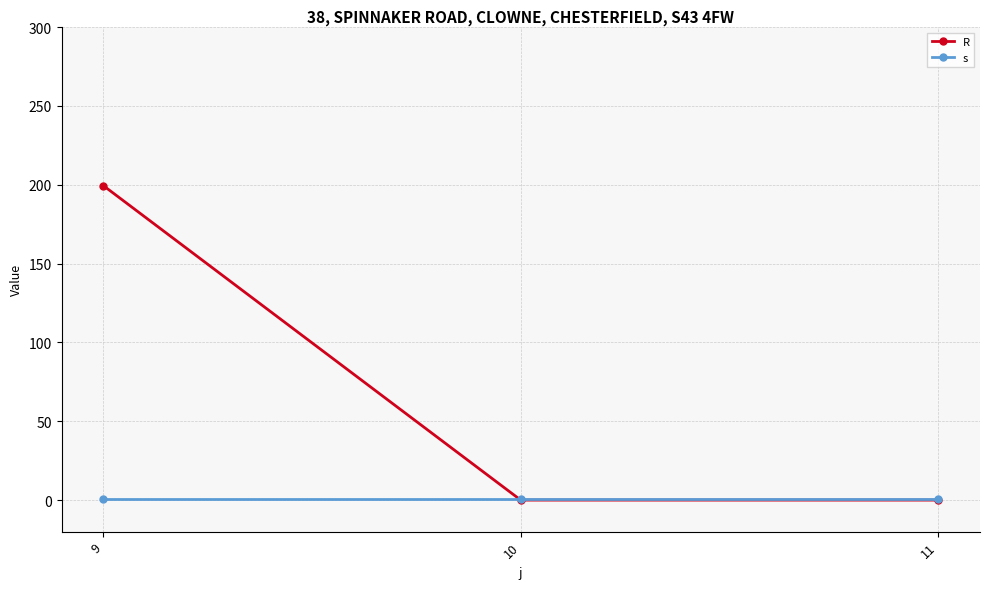

How many lines are shown in the chart?

2